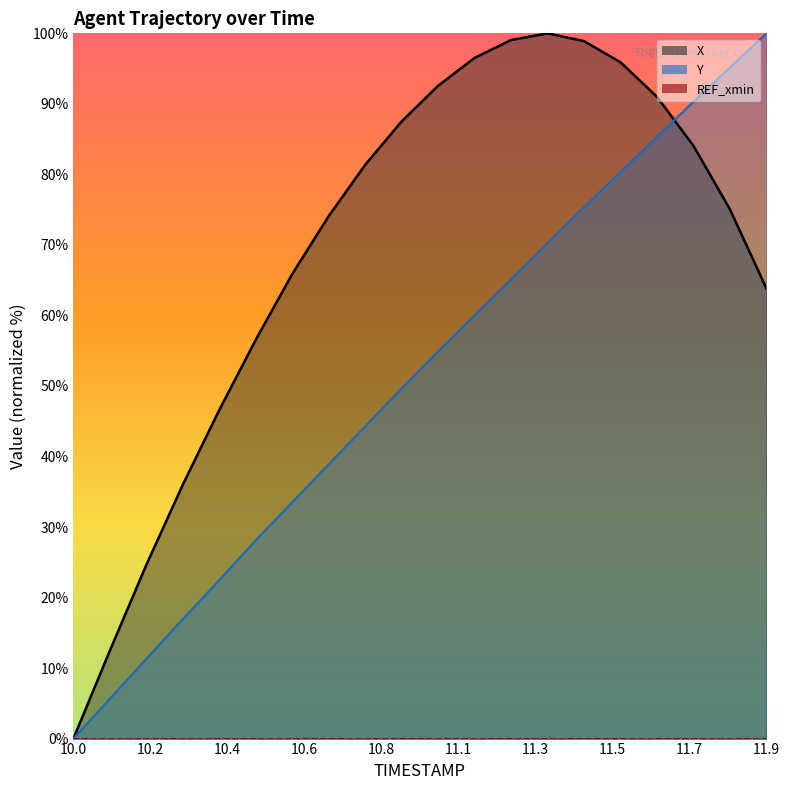

Reading left to right, extract all data points from this chart.

X: 0.0	12.5	24.6	36.0	46.6	56.6	65.9	74.1	81.4	87.5	92.6	96.5	99.1	100.0	98.9	95.9	91.0	84.0	75.0	63.8
Y: 0.0	5.7	11.3	17.0	22.5	28.1	33.5	38.9	44.3	49.7	54.9	60.0	65.1	70.3	75.4	80.3	85.3	90.3	95.2	100.0